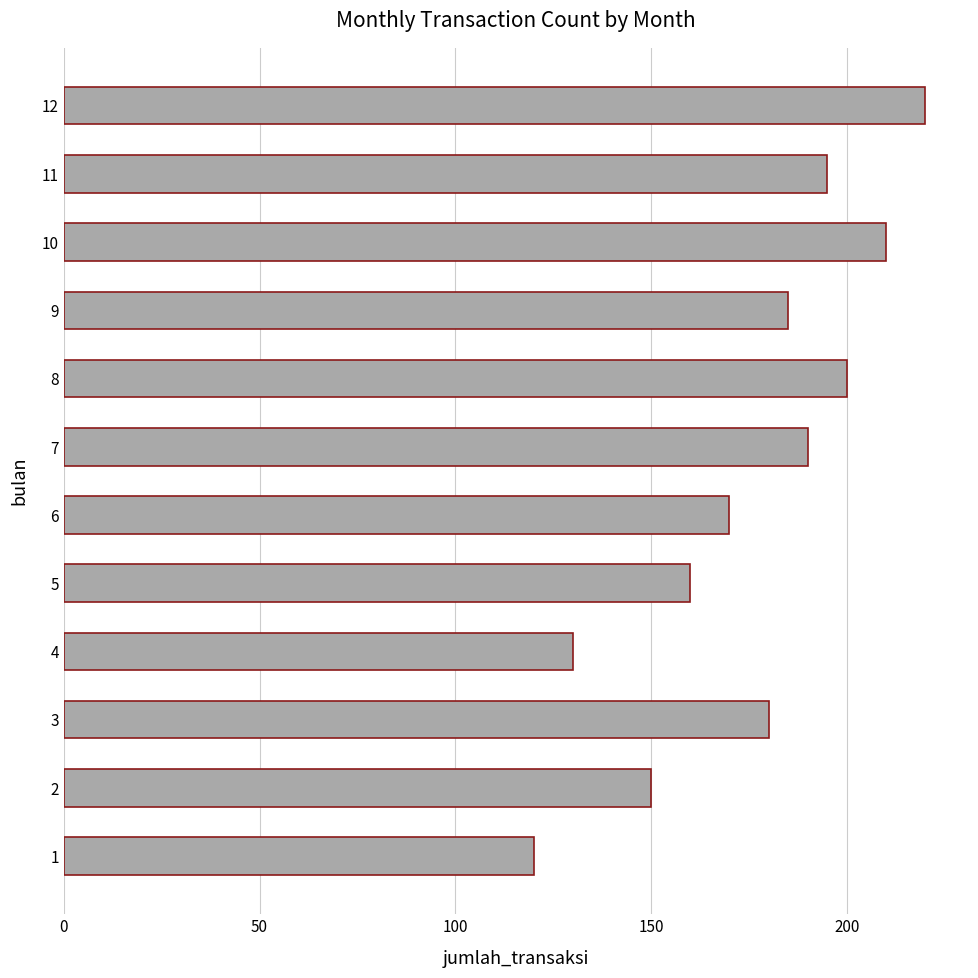

Between 6 and 2, which is larger?

6